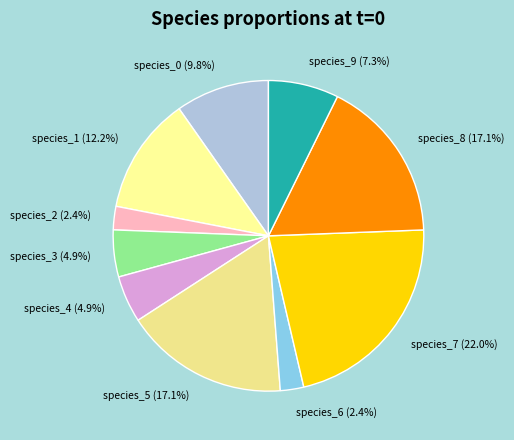

What portion of the pie excludes species_2?

97.6%